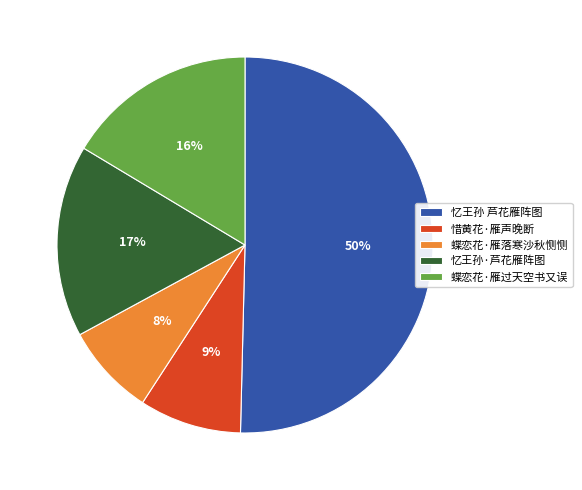

What is the largest slice in the pie chart?

忆王孙 芦花雁阵图